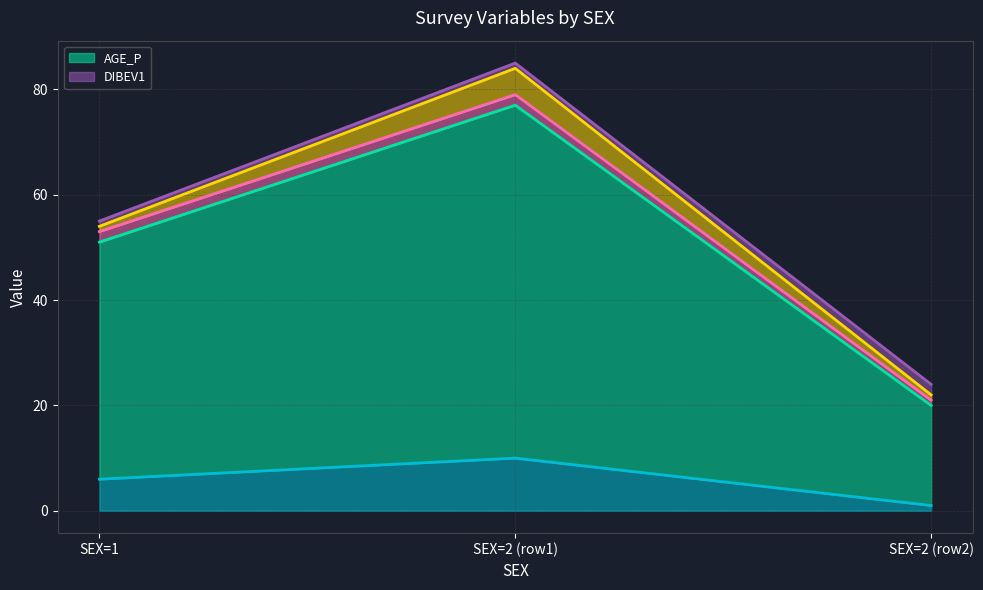

Which series has the largest range (max minus min)?

AGE_P